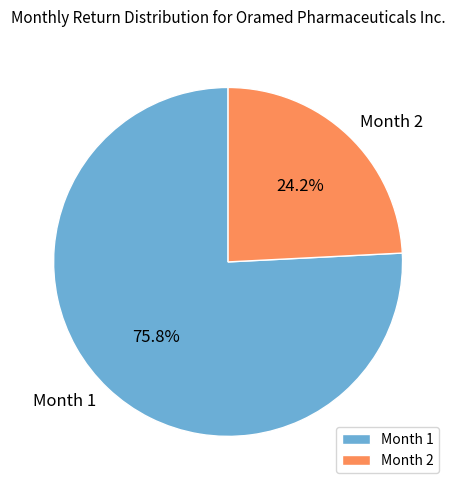

Between Month 1 and Month 2, which is larger?

Month 1